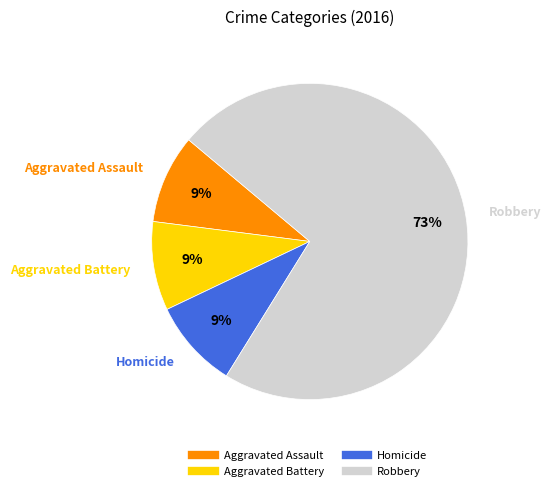

Is there a majority slice in this chart?

Yes